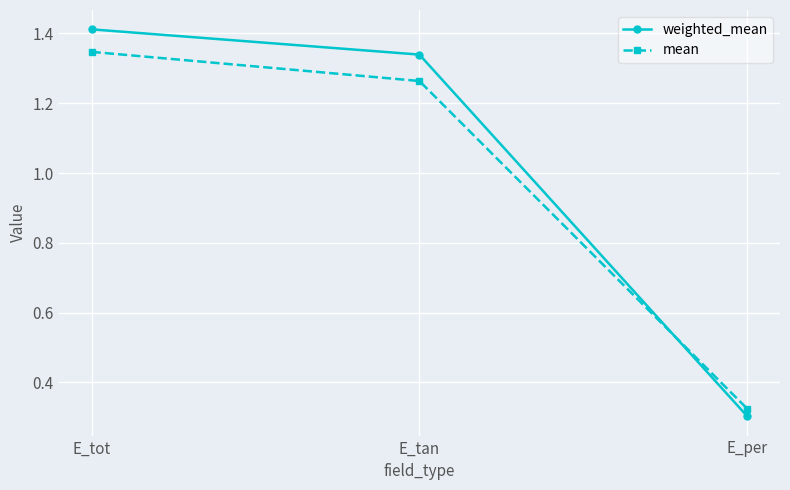

What is the label of the 1st point from the right?

E_per